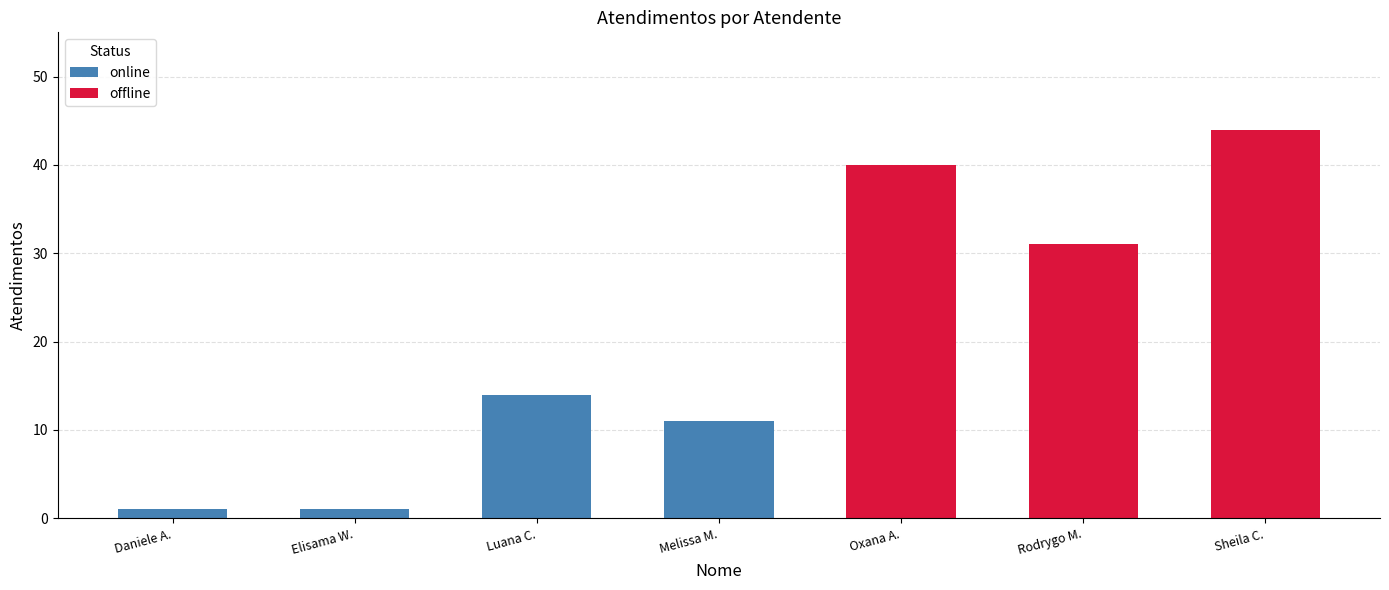

What is the sum of all online values?

27